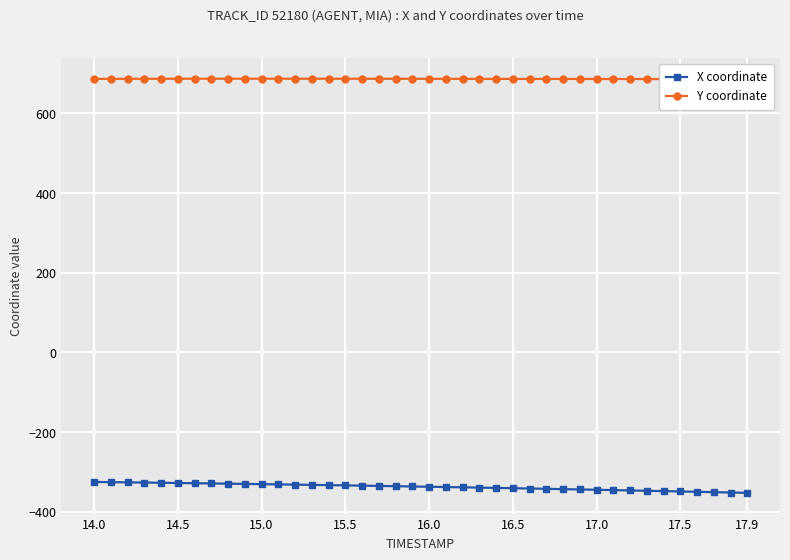

At which category is the sum across all series the highest?

14.0